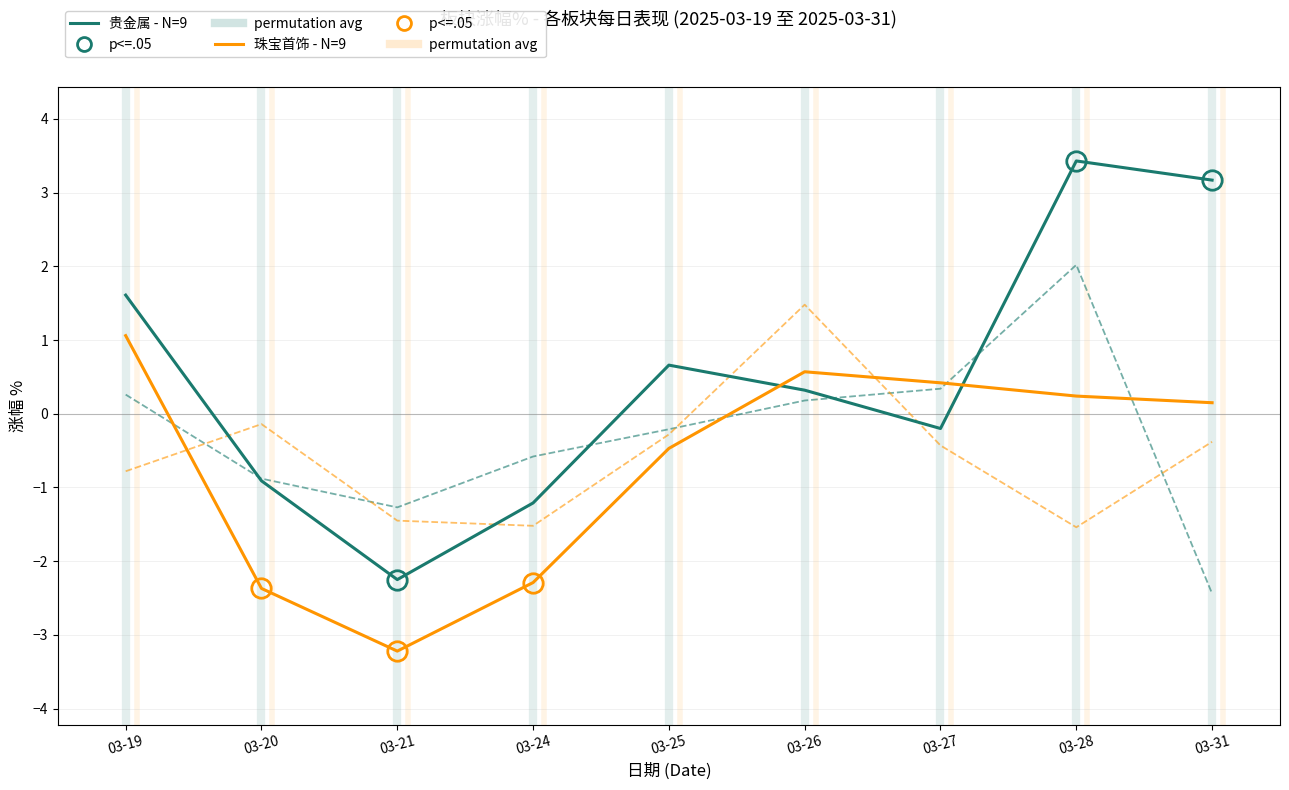

At which category is the sum across all series the highest?

03-28